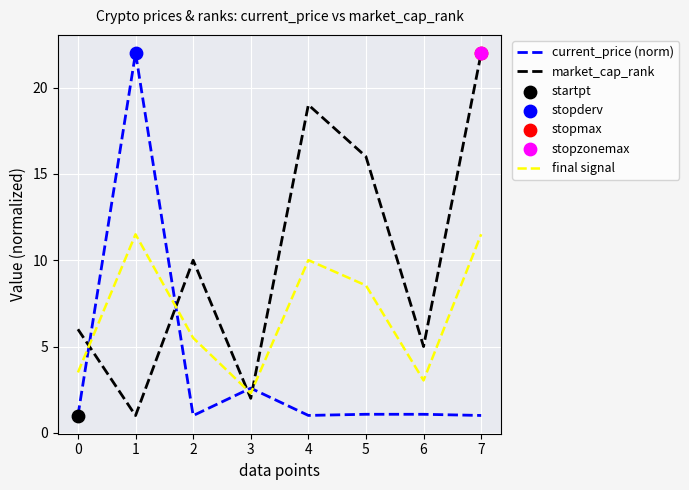

At how many categories does at least one series exceed 7?

5